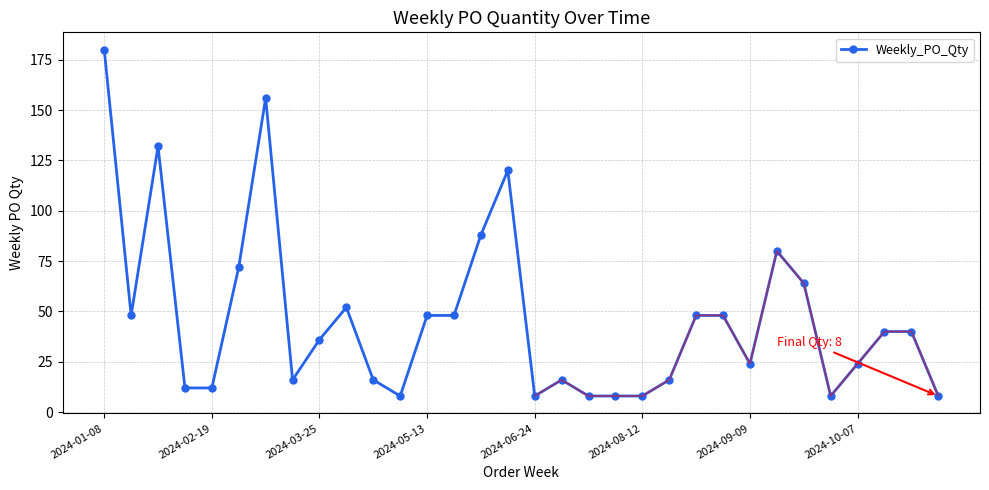

Which has a higher value, 30 or 9?

9